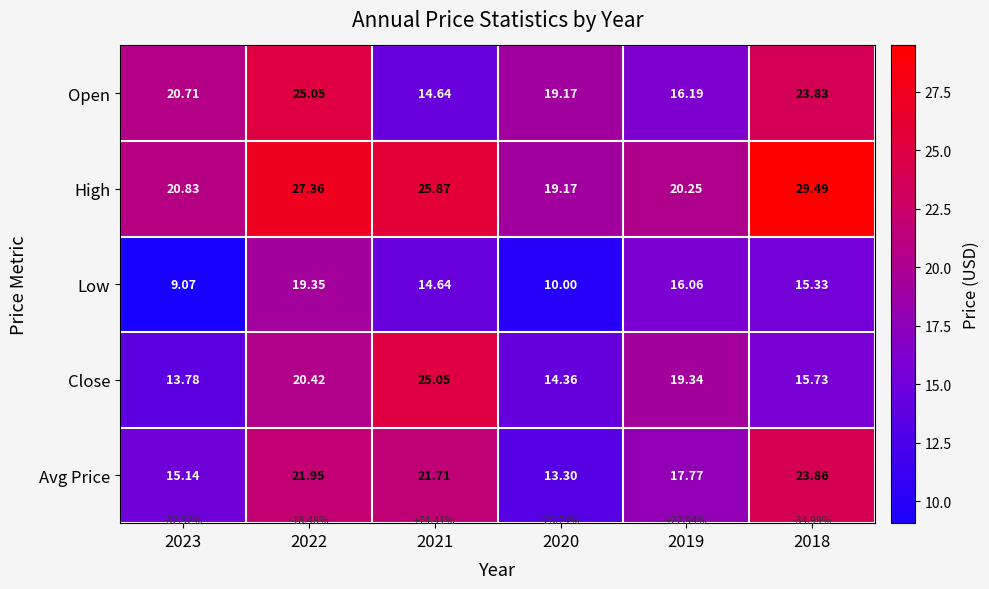

How many data points does each series have?

6